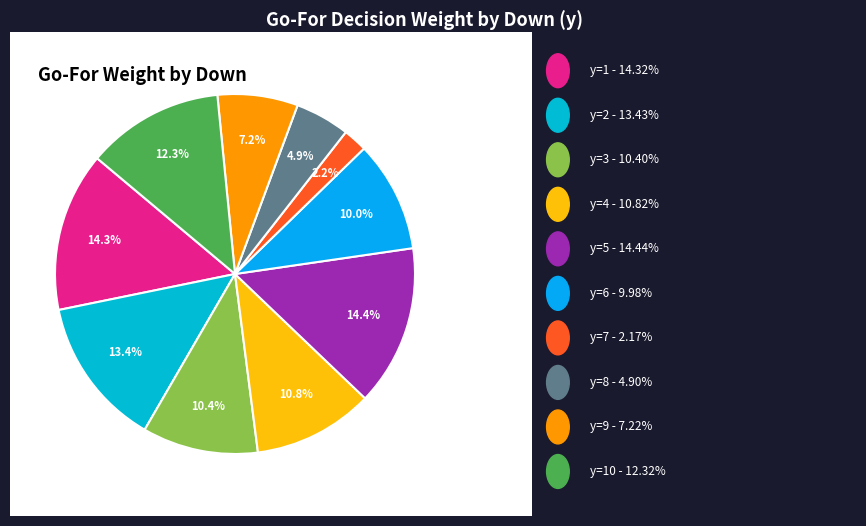

How many segments does this pie chart have?

10